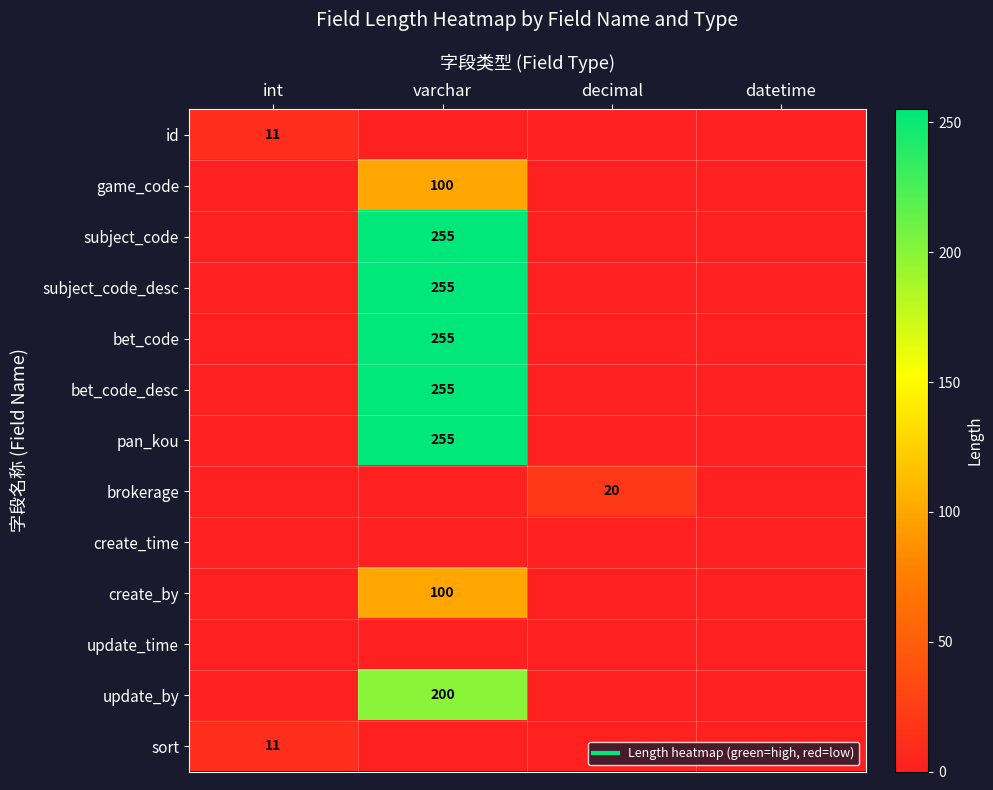

At which category is the sum across all series the highest?

varchar